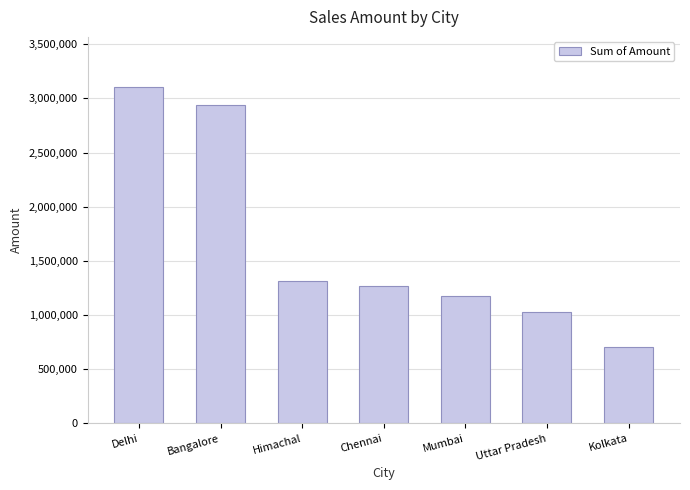

Reading left to right, extract all data points from this chart.

Delhi=3102550	Bangalore=2937750	Himachal=1316000	Chennai=1272600	Mumbai=1177850	Uttar Pradesh=1025550	Kolkata=706350